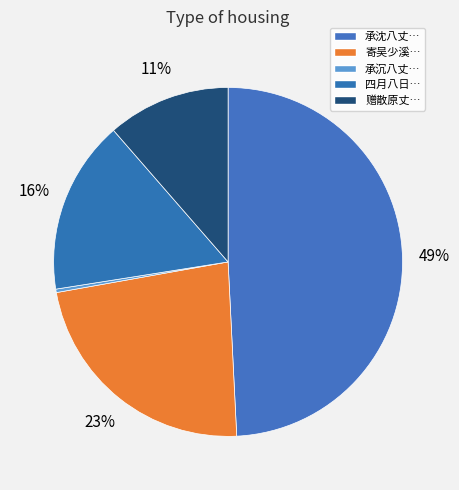

How many segments does this pie chart have?

5